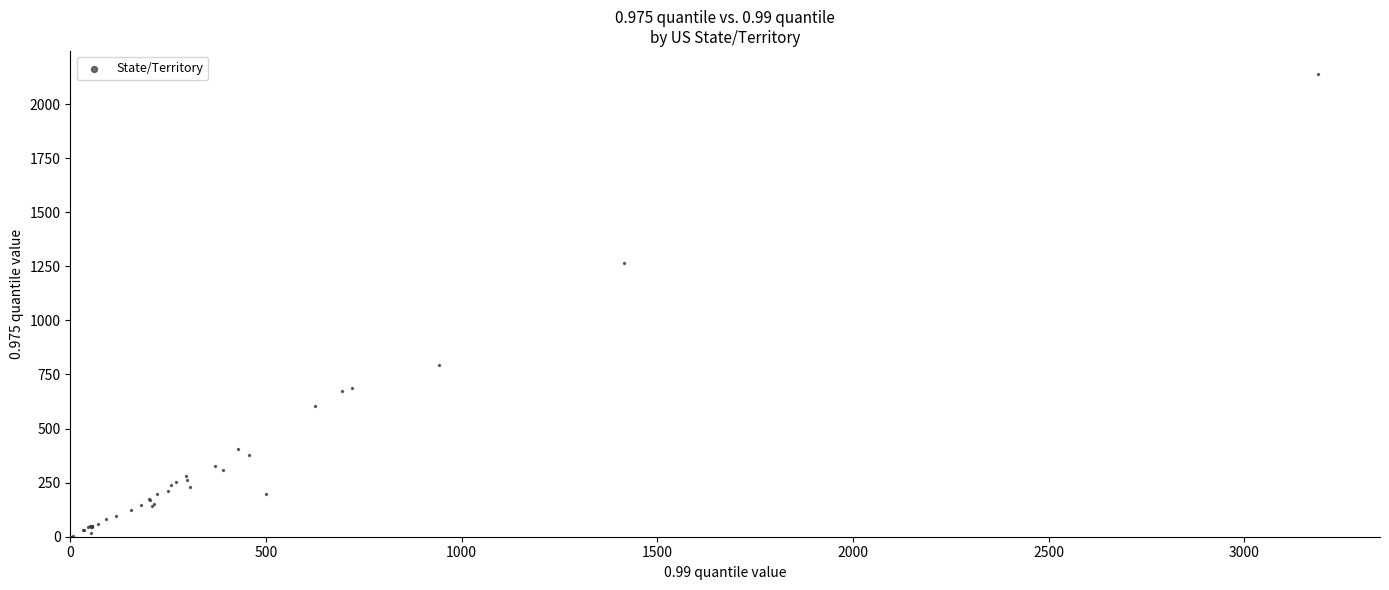

What Y value in the scatter plot is closest to 1069?

1265.2